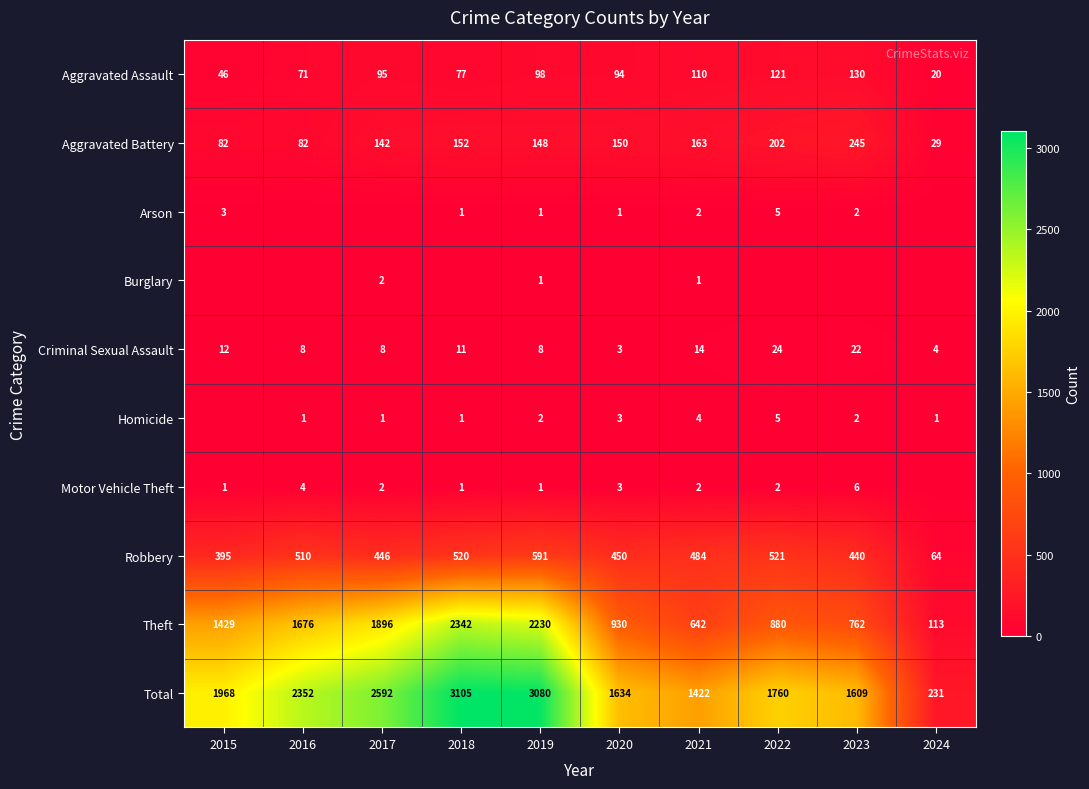

At which label is Total closest to 1668?

2020